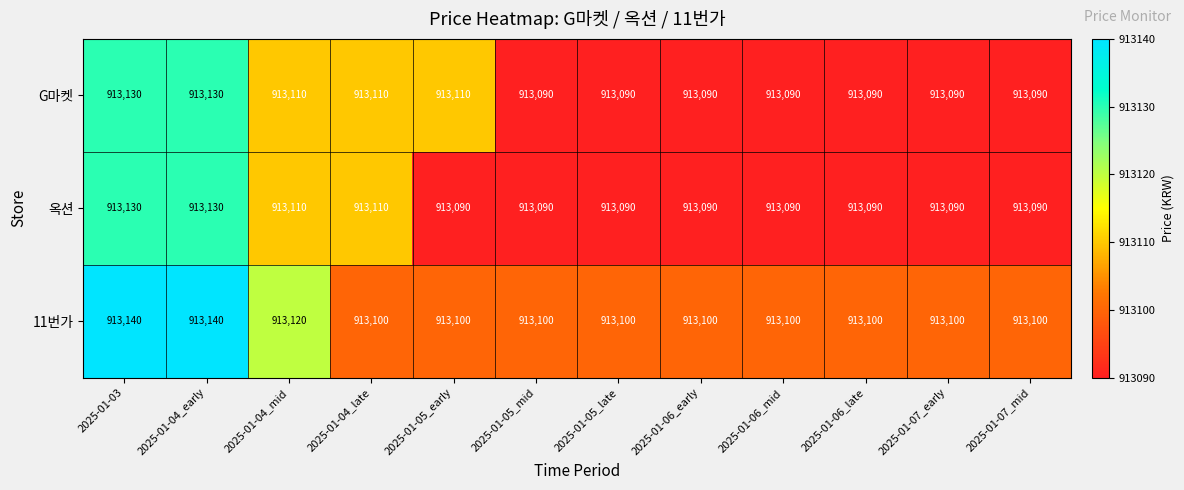

The value of 옥션 at 2025-01-07_mid is 913090. True or false?

True